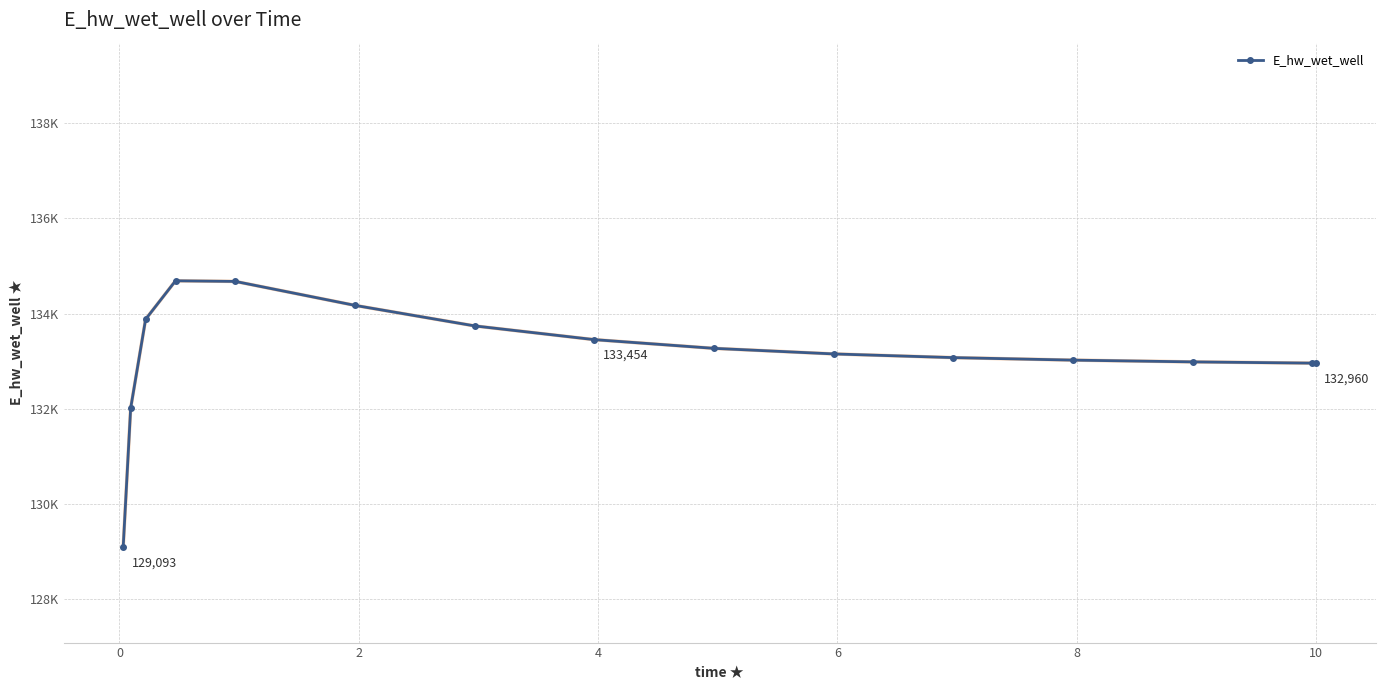

At which category does the data reach its first local peak?

4